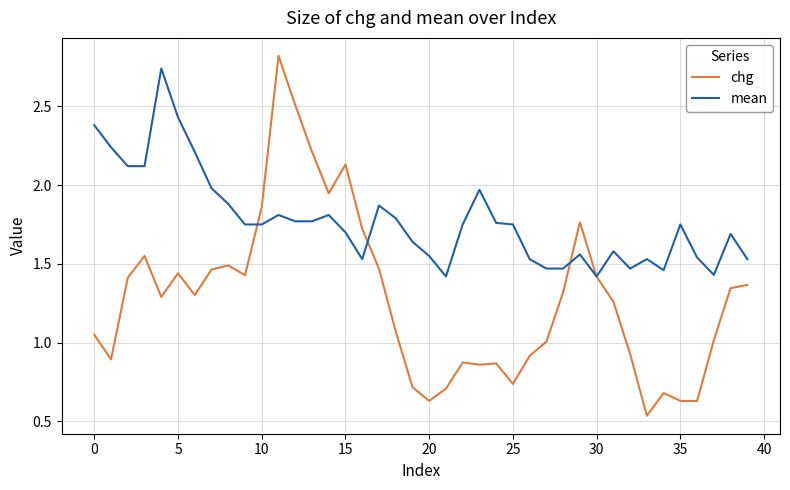

How many intersections are there between mean and chg?

4